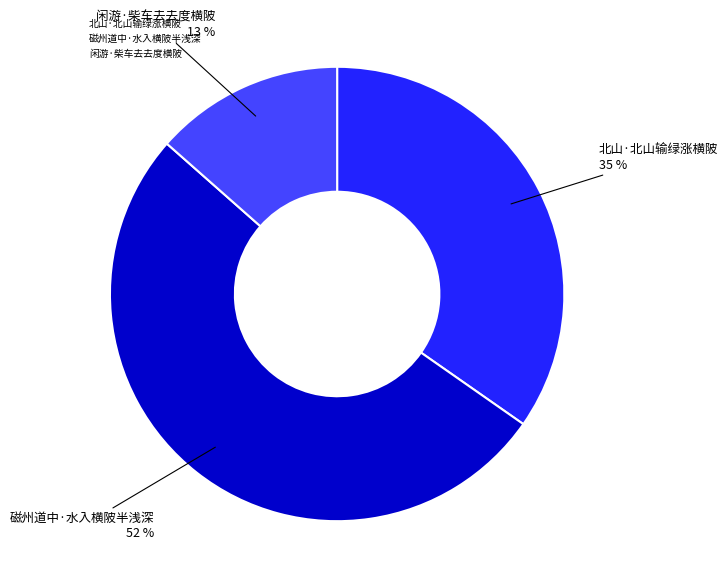

What is the ratio of the value at 闲游·柴车去去度横陂 to the value at 北山·北山输绿涨横陂?

0.4